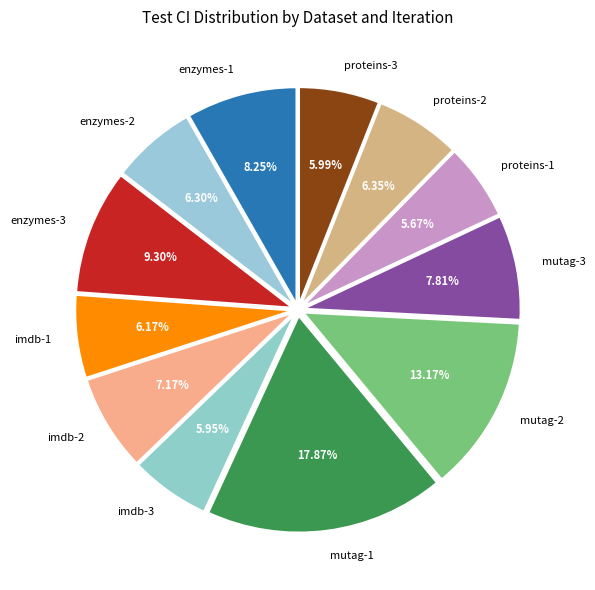

True or false: imdb-1 accounts for 1% of the total.

False